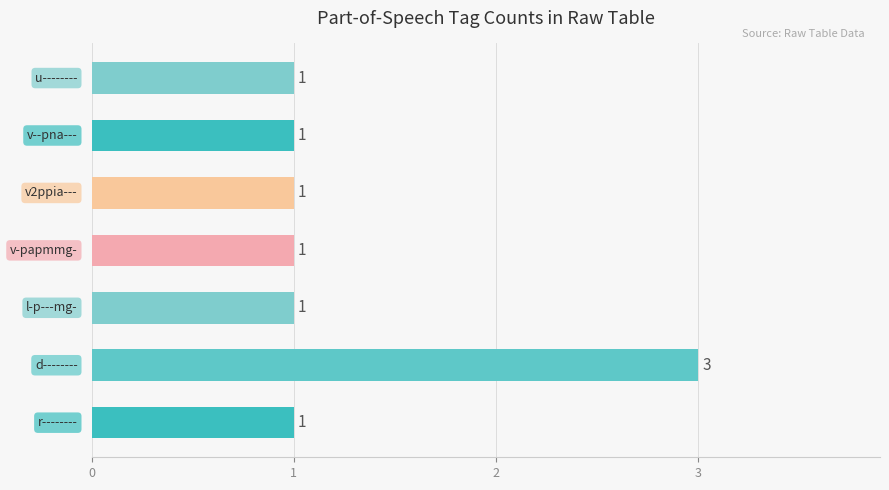

Does the chart contain any negative values?

No